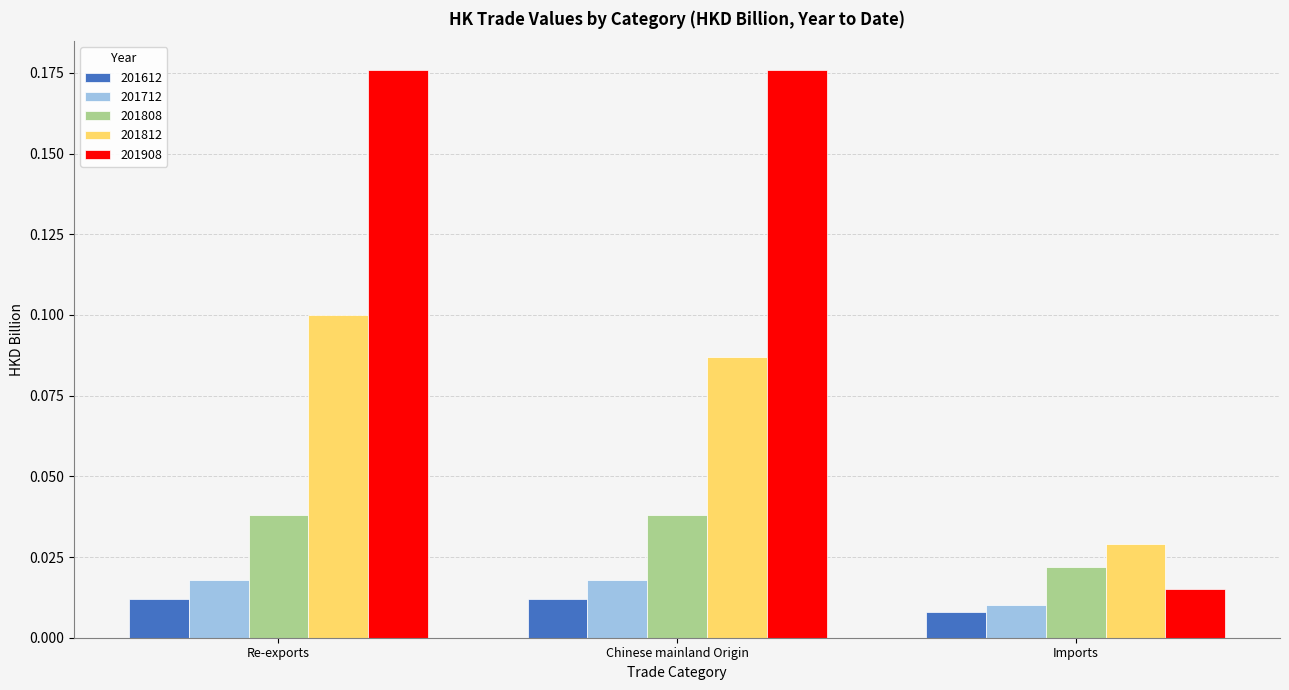

What is the sum of all 201908 values?

0.4